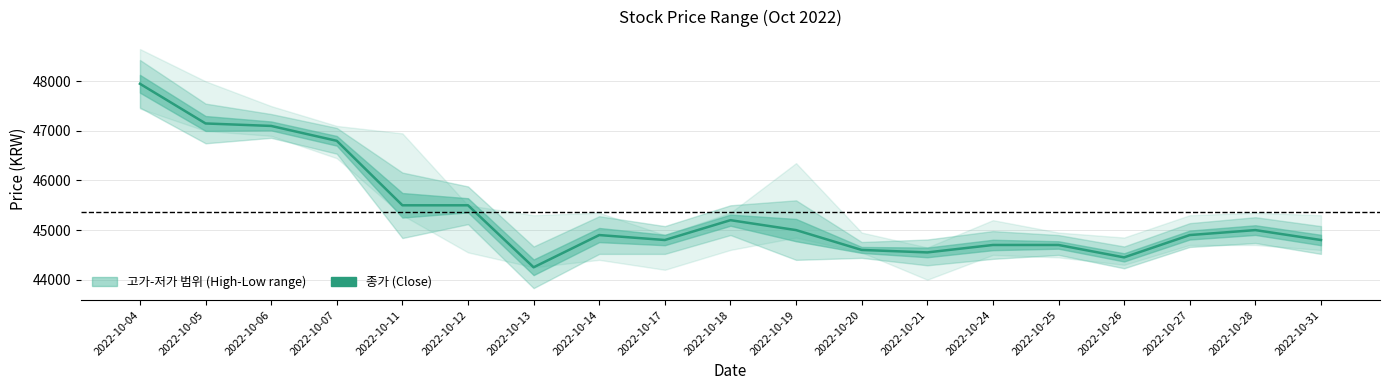

How many lines are shown in the chart?

1